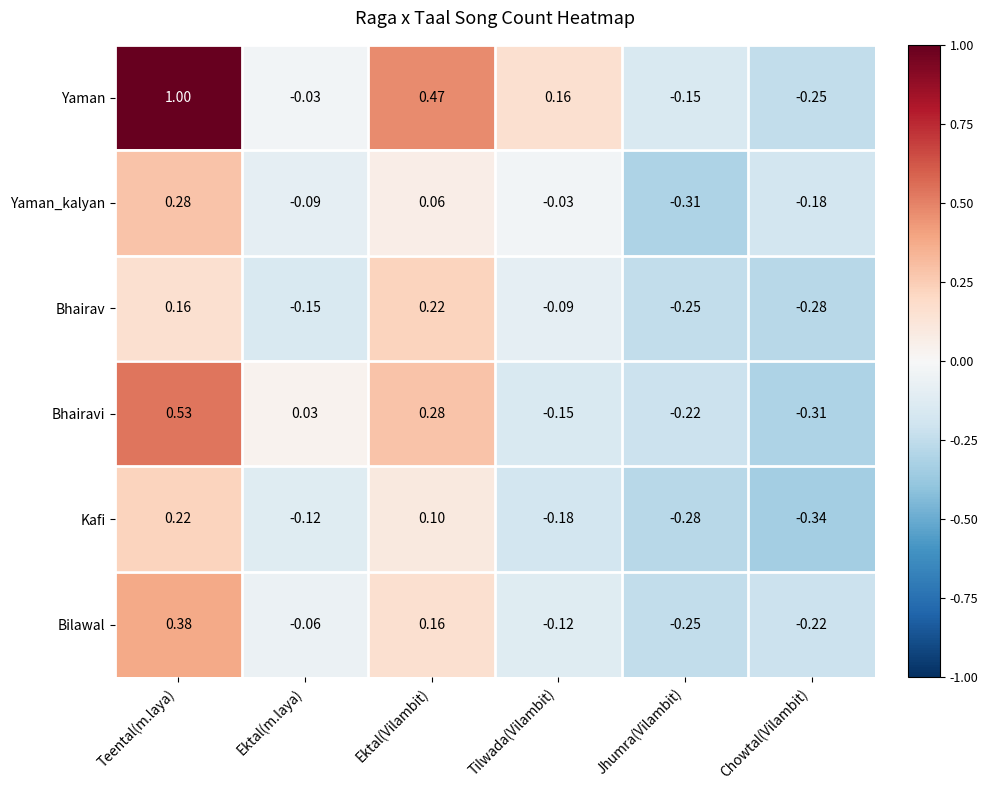

Where does the Kafi series first go above 0?

Teental(m.laya)